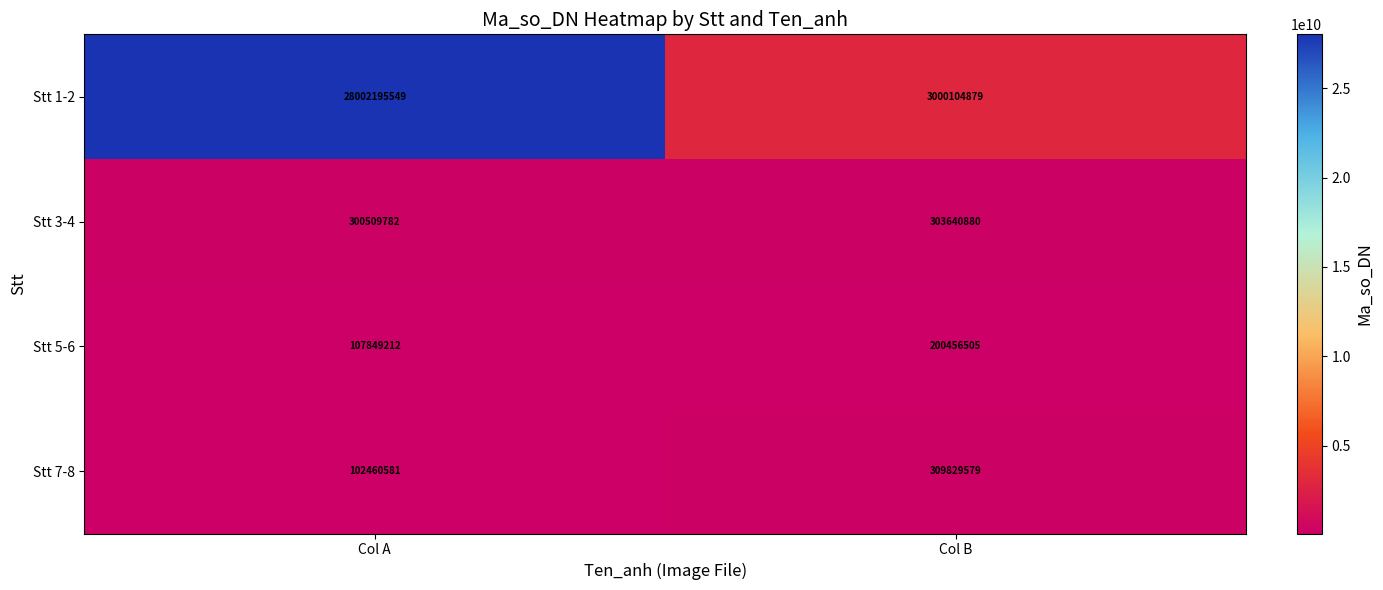

What is the average value of the Stt 3-4 series?

302075331